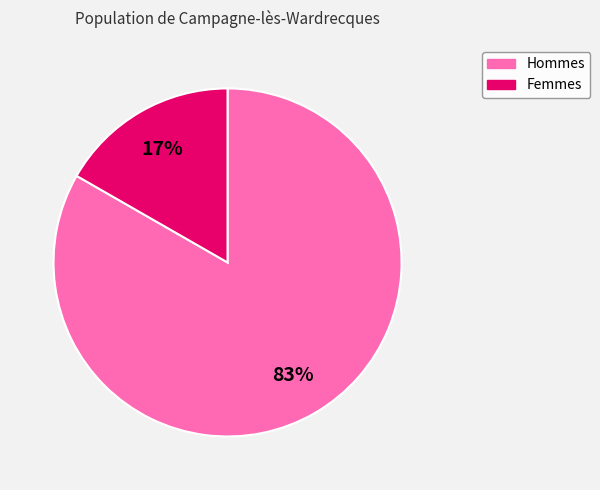

Does any single category account for the majority?

Yes